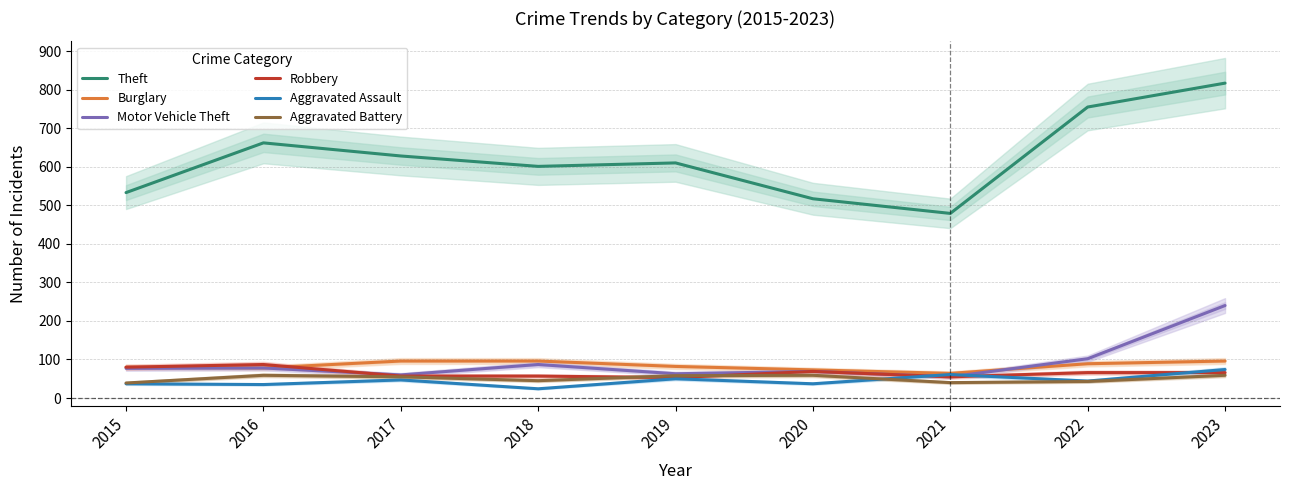

Which category has the lowest value in the Theft series?

2021